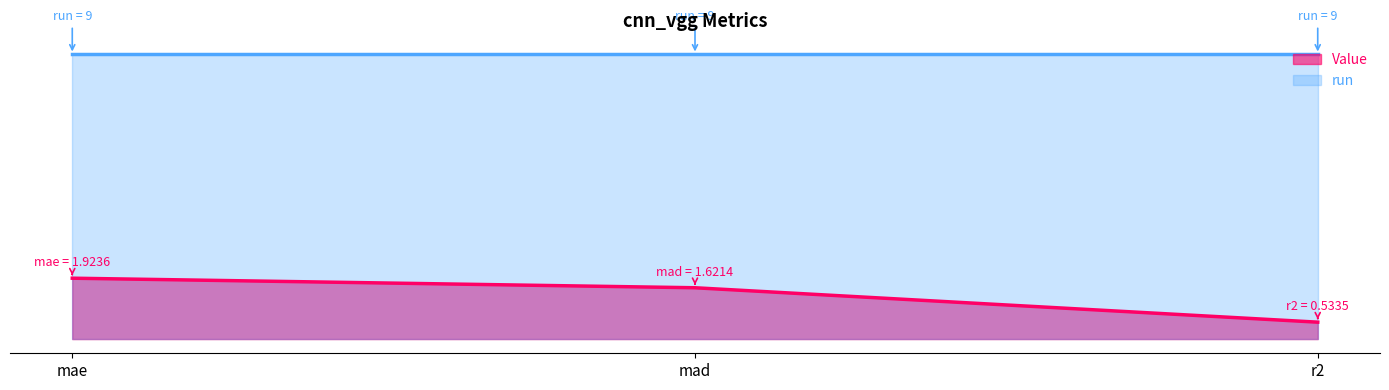

Reading right to left, transcribe all the data shown in this chart.

r2=0.5	mad=1.6	mae=1.9